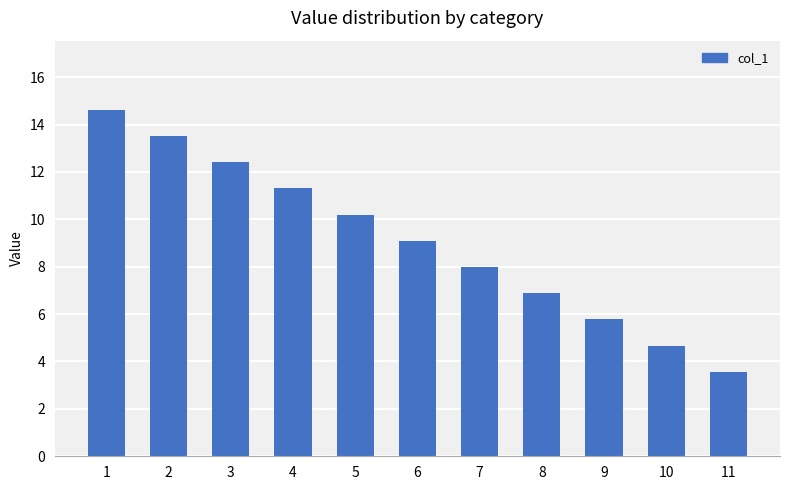

What is the greatest value displayed?

14.6